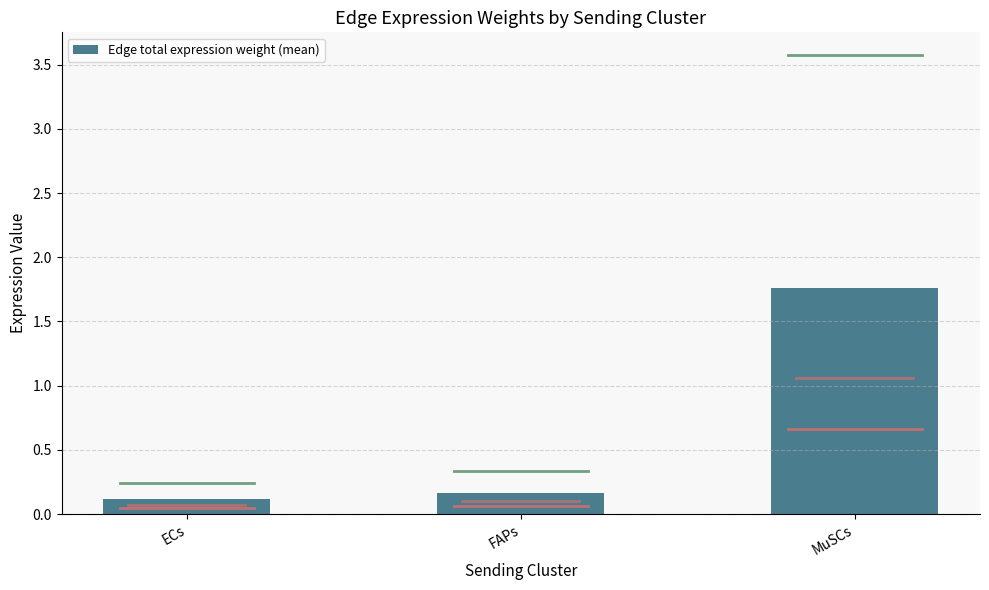

What is the value of the 3rd bar from the left?

1.8